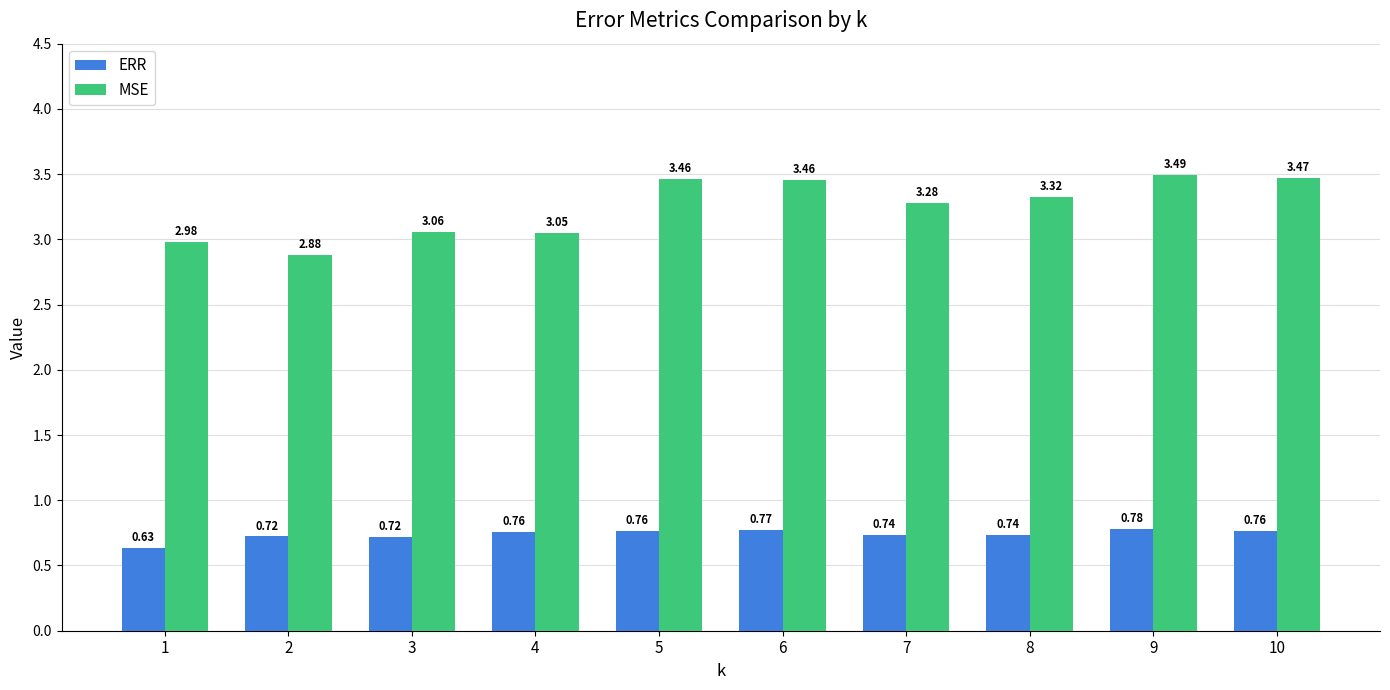

What is the spread (max minus min) of values at 10?

2.7